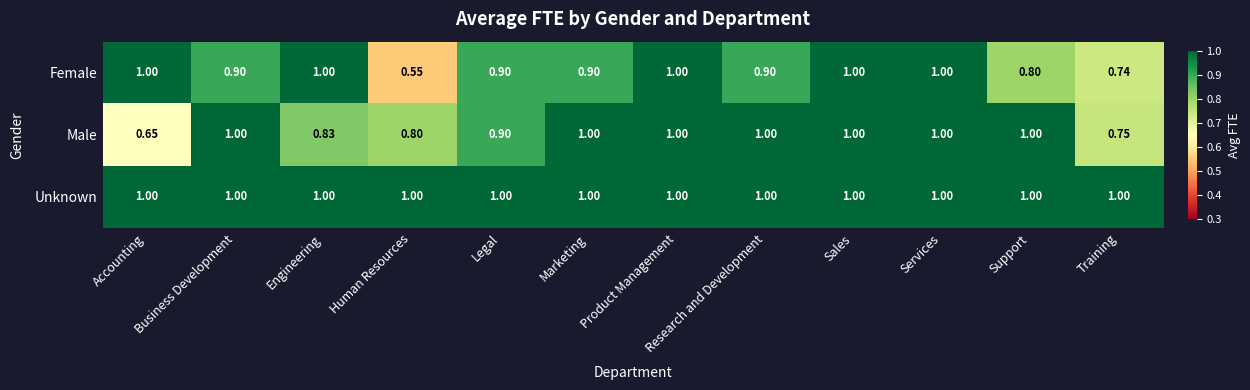

Which series has the largest total across all categories?

Unknown